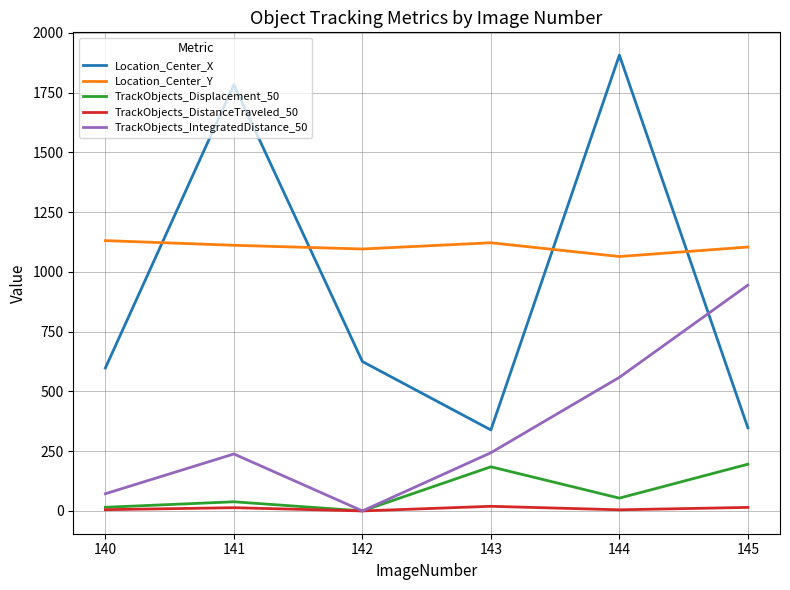

Is the value of Location_Center_X at 144 greater than the value of Location_Center_Y at 141?

Yes